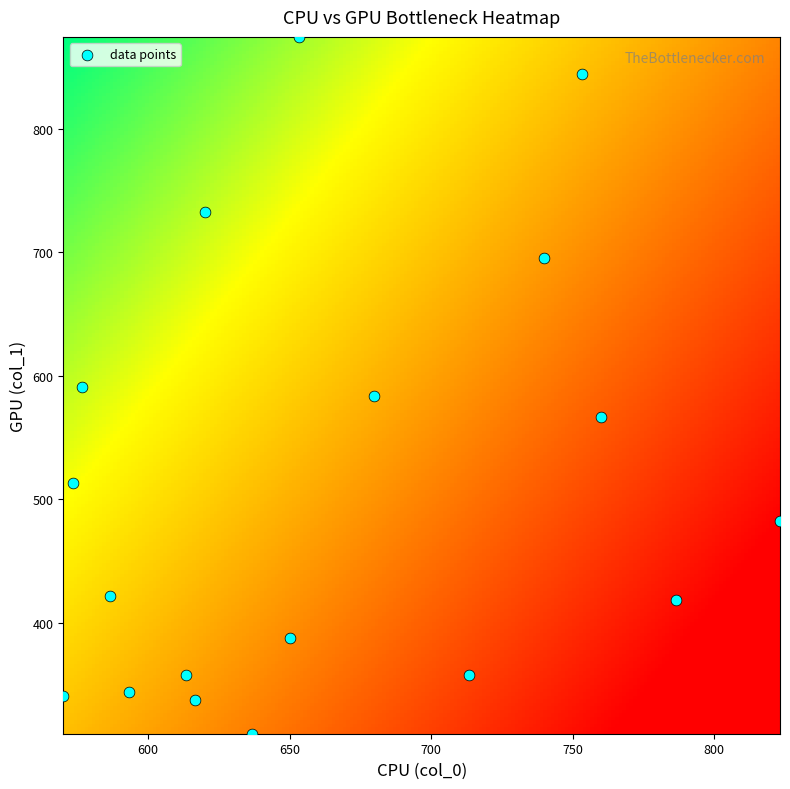

What is the range of X values (max minus min)?

253.3